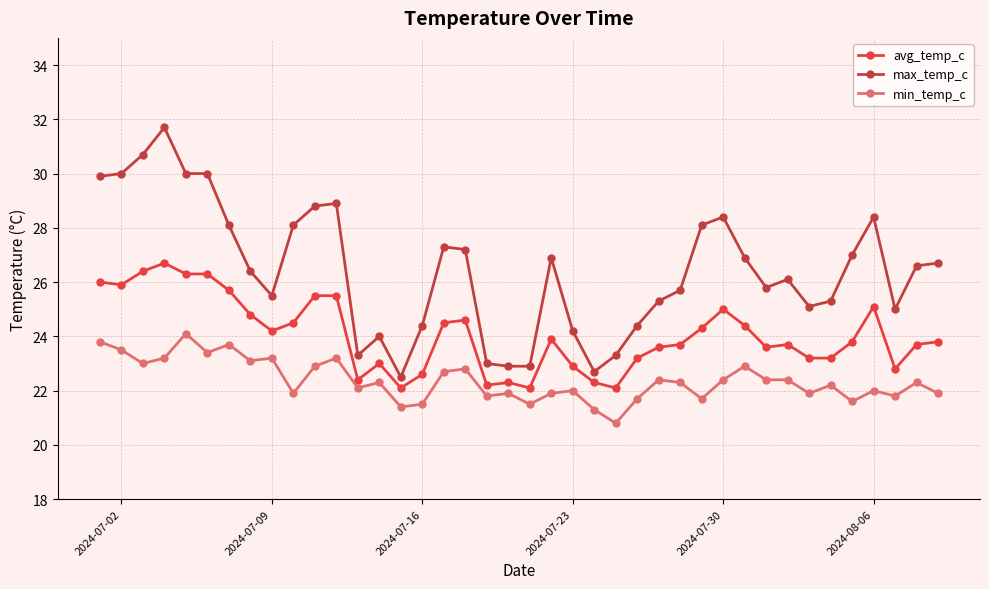

What is the value of the min_temp_c point at the 14th from the left?

22.3